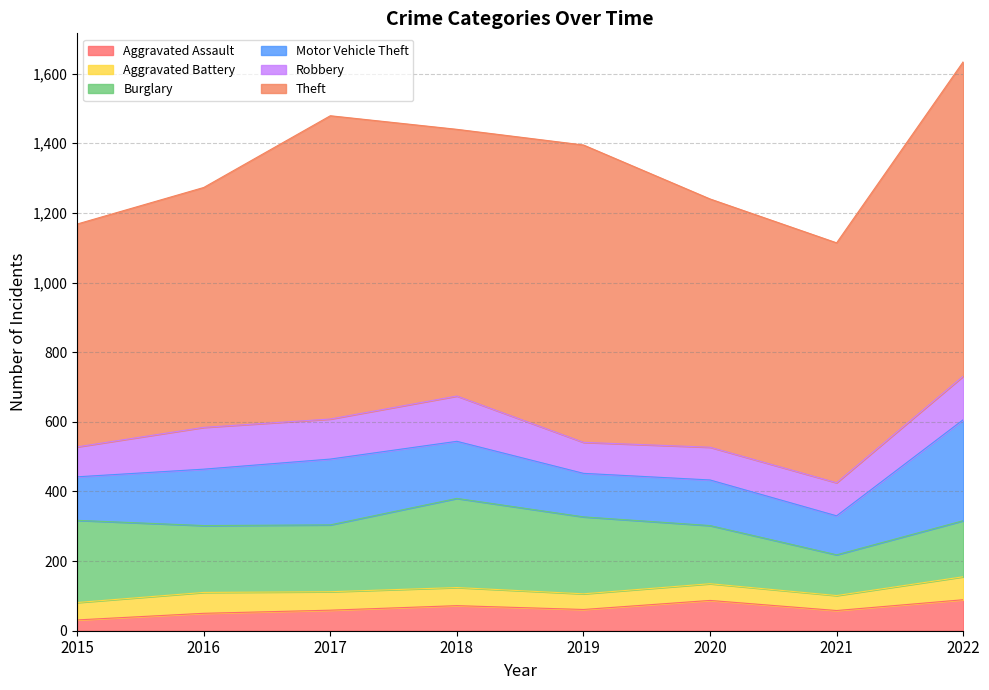

Reading left to right, what are all the values shown in this chart?

Aggravated Assault: 2015=31	2016=50	2017=59	2018=72	2019=61	2020=87	2021=58	2022=89
Aggravated Battery: 2015=50	2016=60	2017=53	2018=52	2019=45	2020=48	2021=43	2022=66
Burglary: 2015=236	2016=192	2017=192	2018=256	2019=221	2020=167	2021=117	2022=161
Motor Vehicle Theft: 2015=125	2016=162	2017=189	2018=164	2019=125	2020=131	2021=112	2022=290
Robbery: 2015=86	2016=120	2017=115	2018=130	2019=89	2020=94	2021=95	2022=125
Theft: 2015=640	2016=689	2017=871	2018=766	2019=854	2020=713	2021=689	2022=903